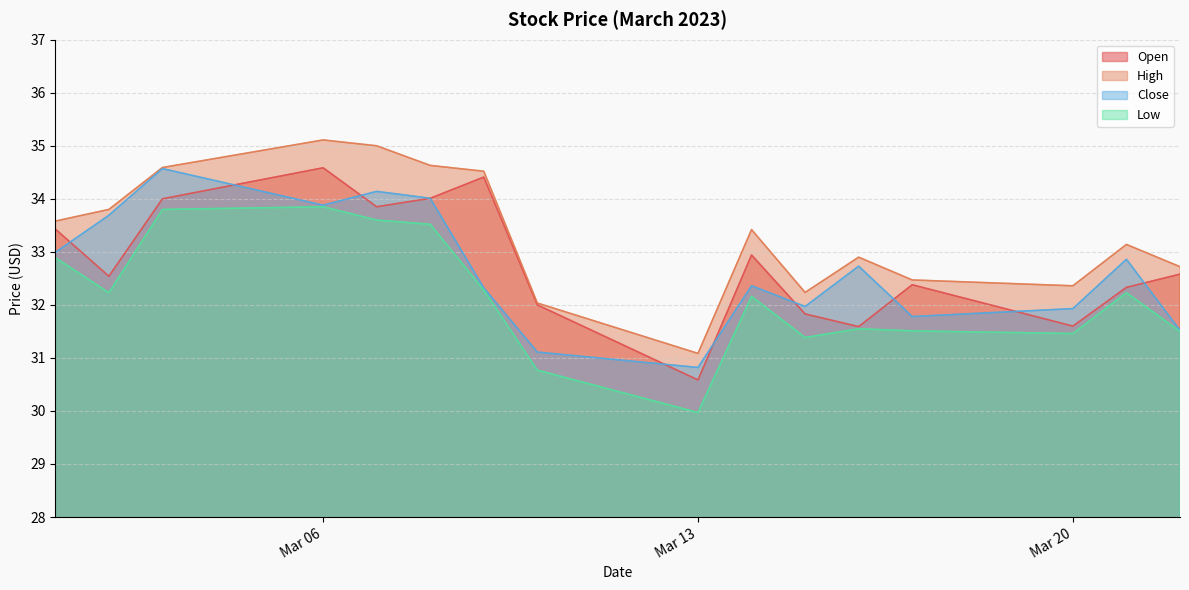

How many values in the Low series are below 32?

7